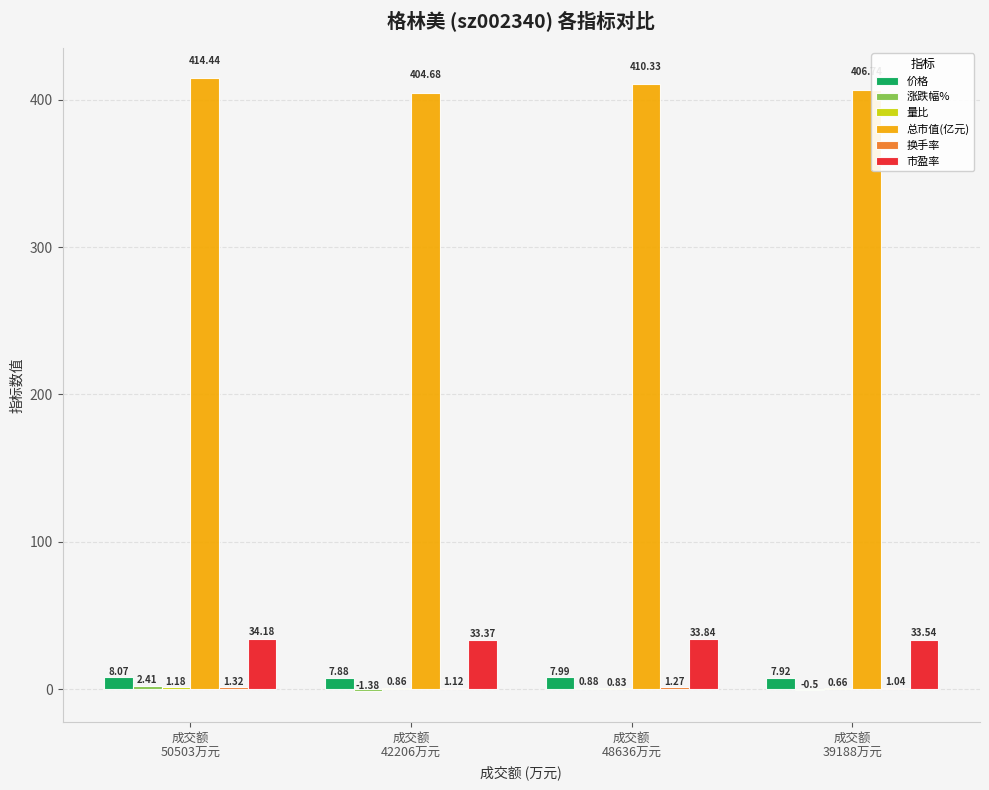

Which series has the largest total across all categories?

总市值(亿元)